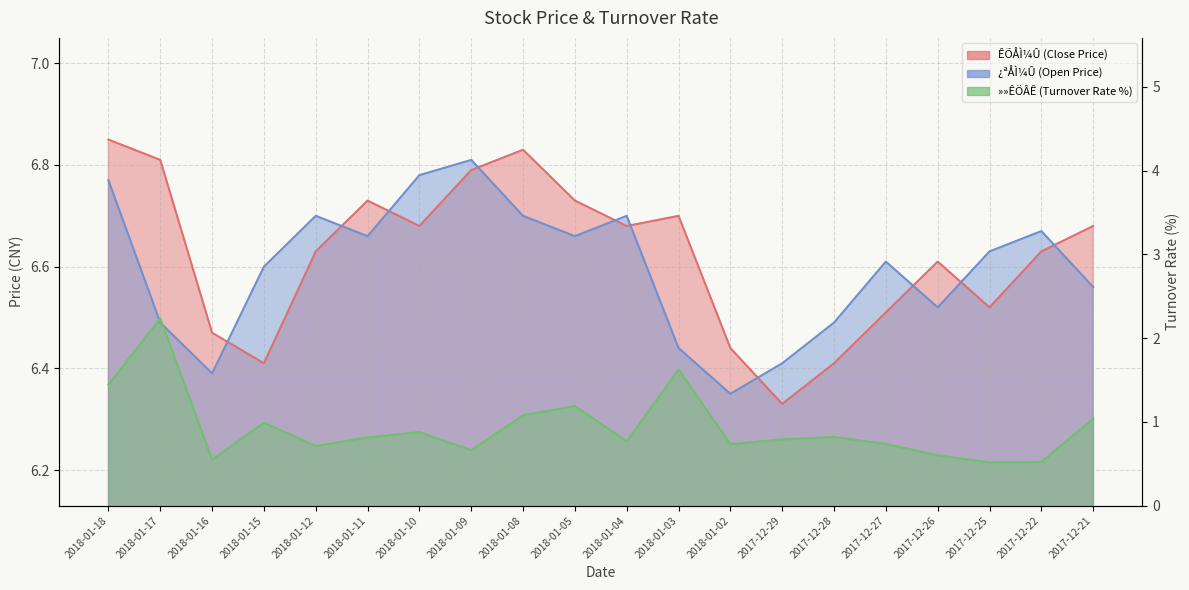

The »»ÊÖÂÊ series shows 0.6 at 2017-12-26. True or false?

True